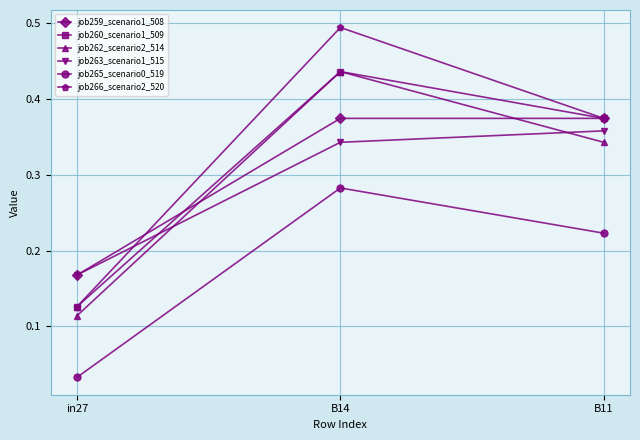

Rank the categories by job266_scenario2_520 value from highest to lowest.

B14, B11, in27